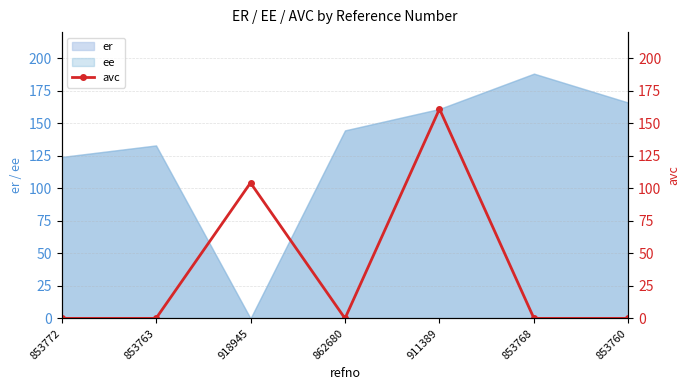

Reading left to right, list all the values displayed in this chart.

853772=0.0	853763=0.0	918945=104.2	862680=0.0	911389=161.0	853768=0.0	853760=0.0